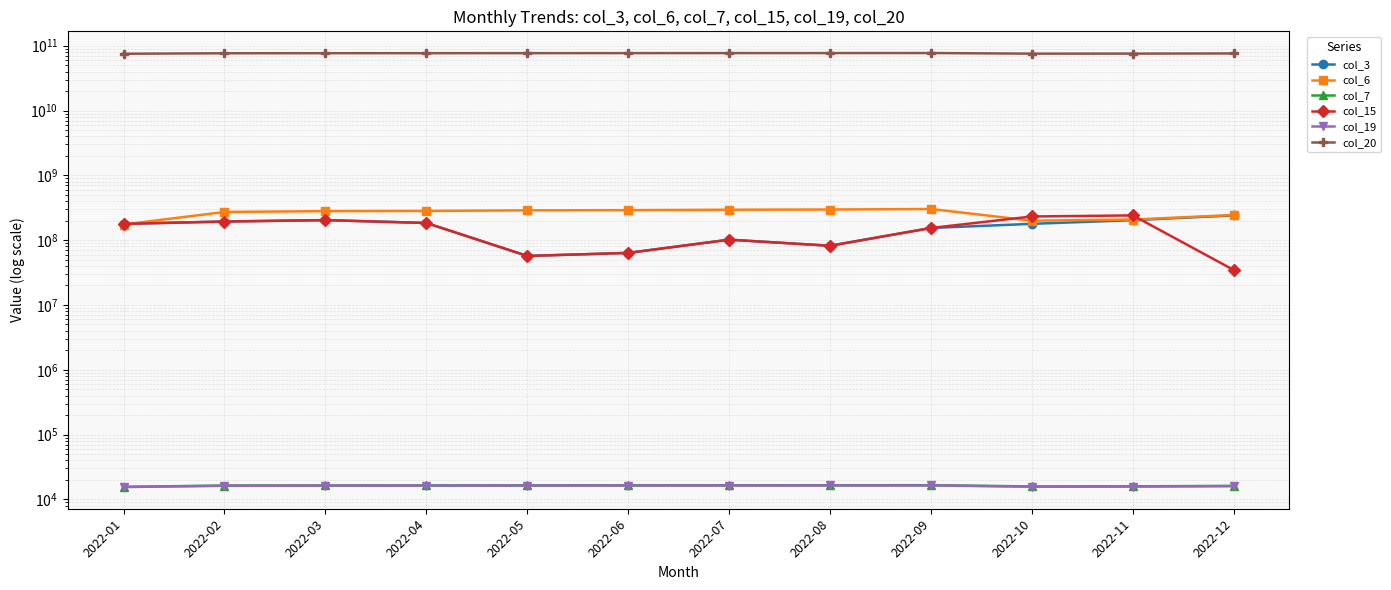

The value of col_7 at 2022-10 is 15815. True or false?

True